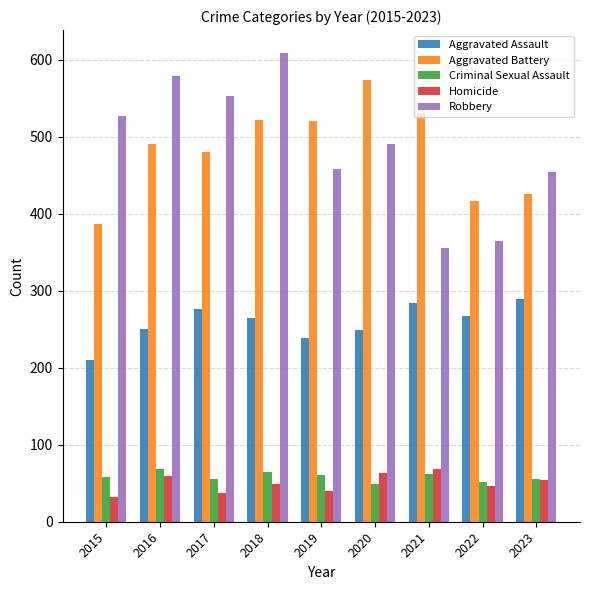

What is the smallest value displayed?

32